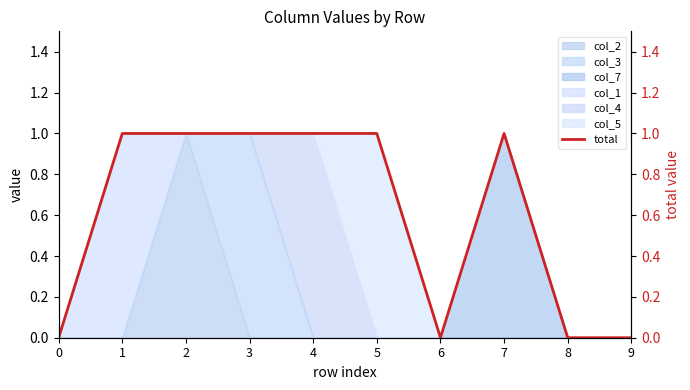

Does the chart have visible grid lines?

No